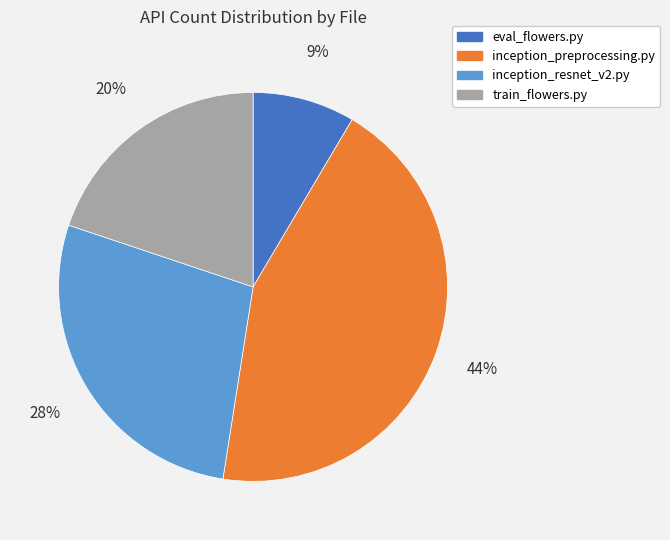

Combined, do inception_resnet_v2.py and inception_preprocessing.py account for over 50%?

Yes